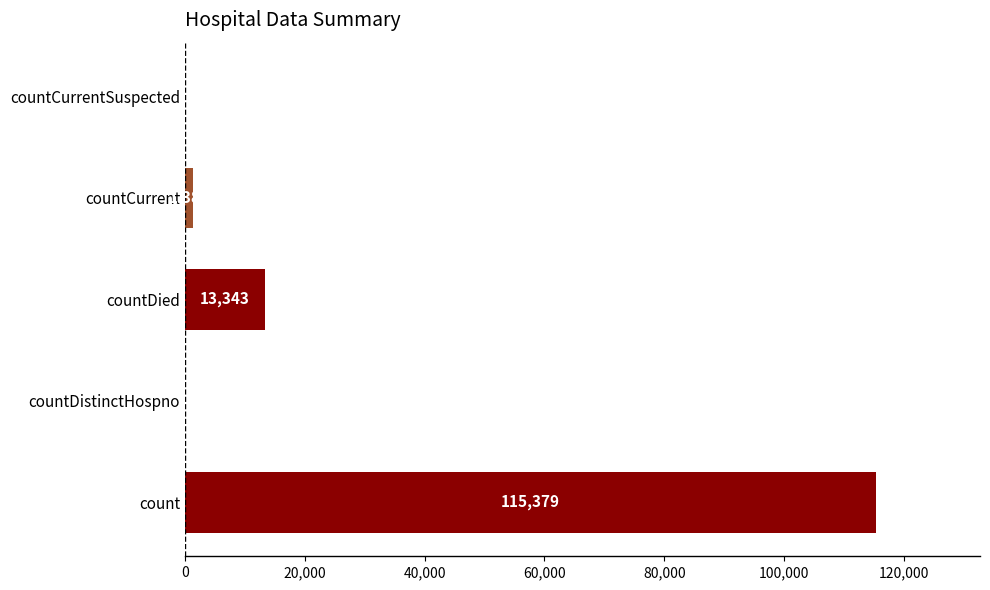

Where is the data nearest to the value 57689?

countDied